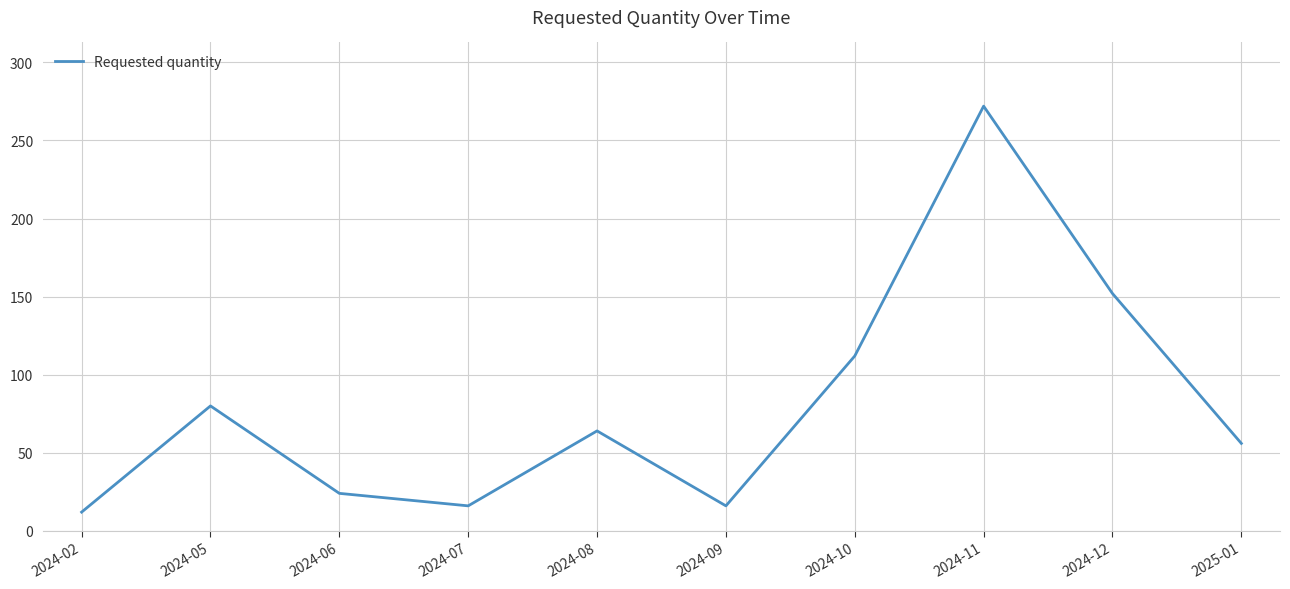

What is the average value?

80